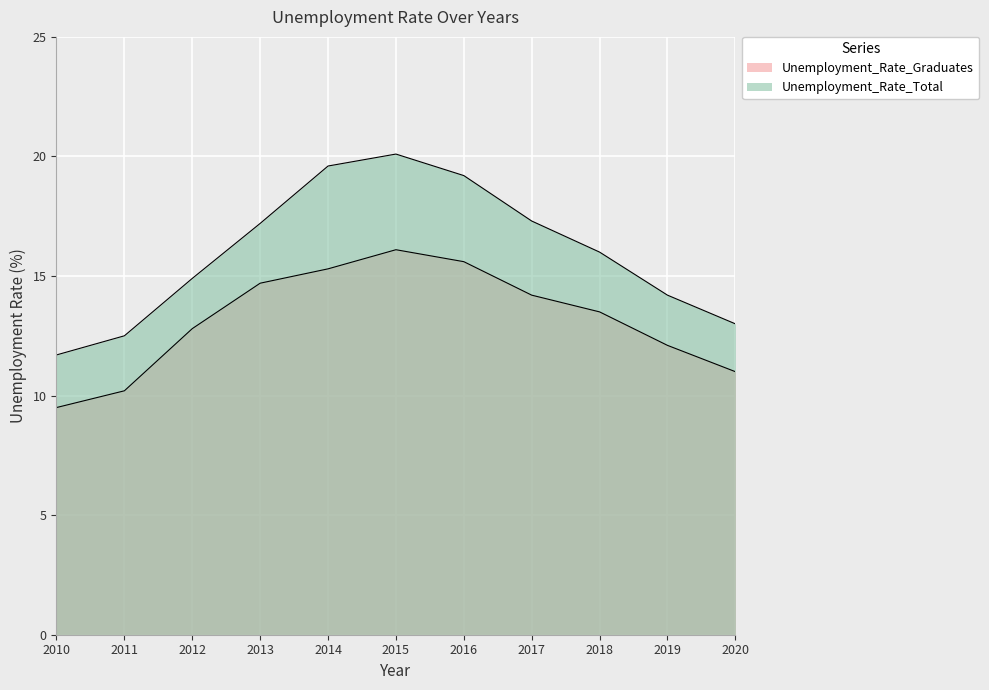

Which series has the largest total across all categories?

Unemployment_Rate_Total